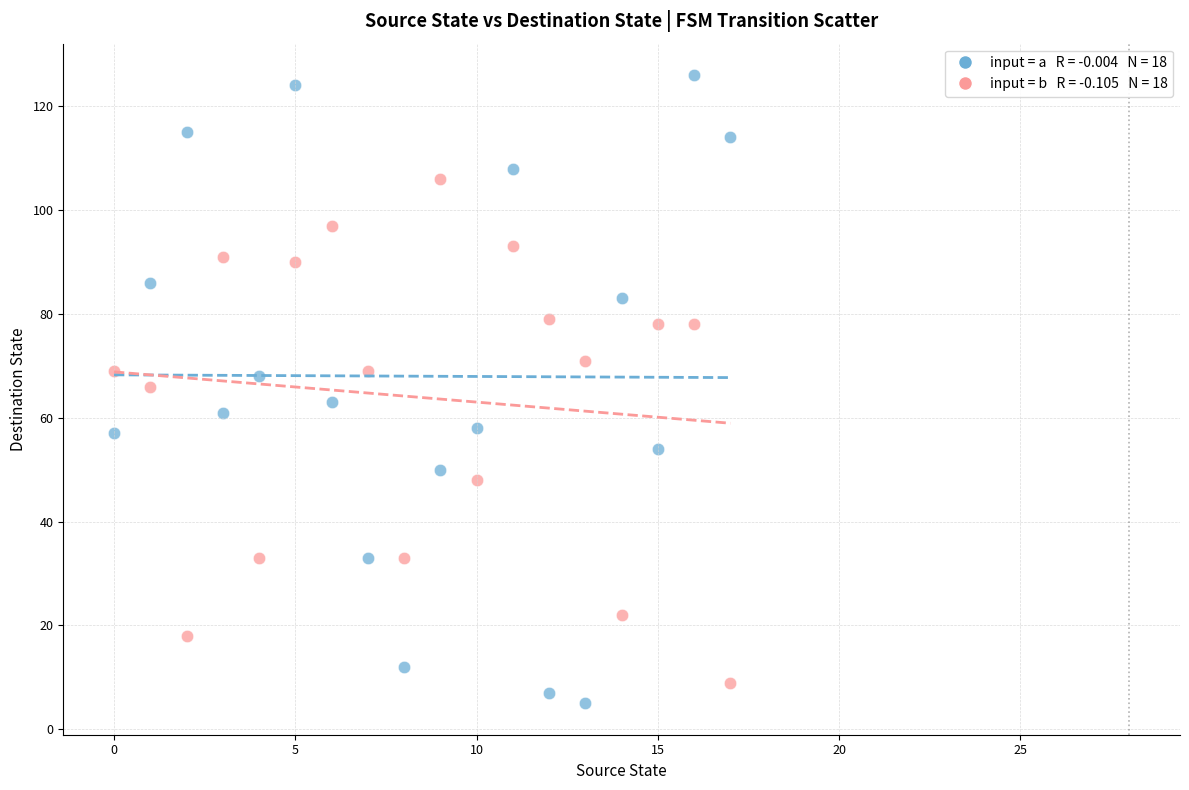

Across all data points, what is the range of Y values (max minus min)?

121